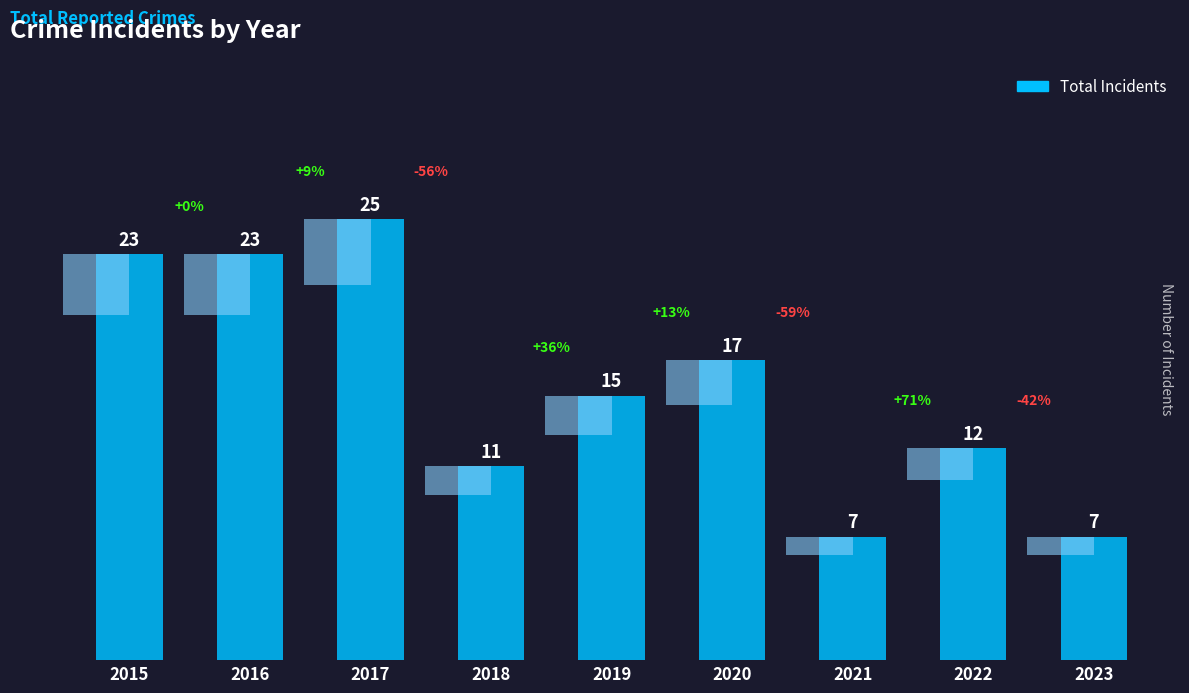

What is the difference between the values at 2023 and 2015?

16